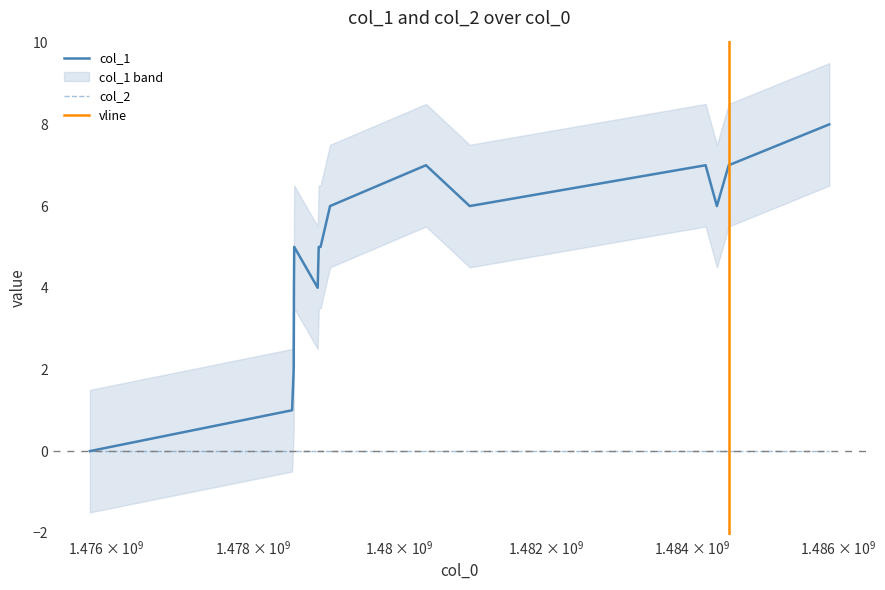

What is the sum of the values at 1478895716 and 1479050564?

11